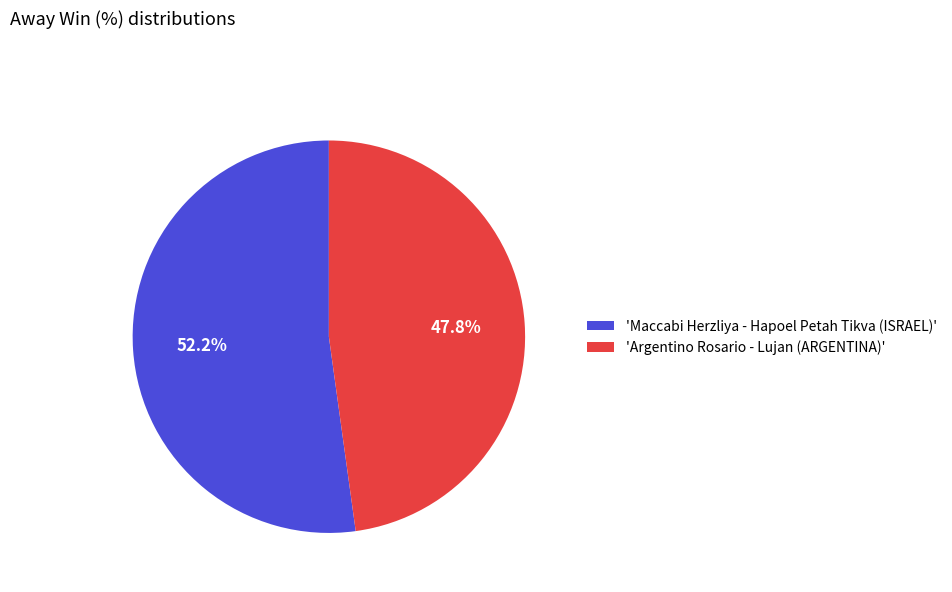

What is the ratio of the value at 'Maccabi Herzliya - Hapoel Petah Tikva (ISRAEL)' to the value at 'Argentino Rosario - Lujan (ARGENTINA)'?

1.1